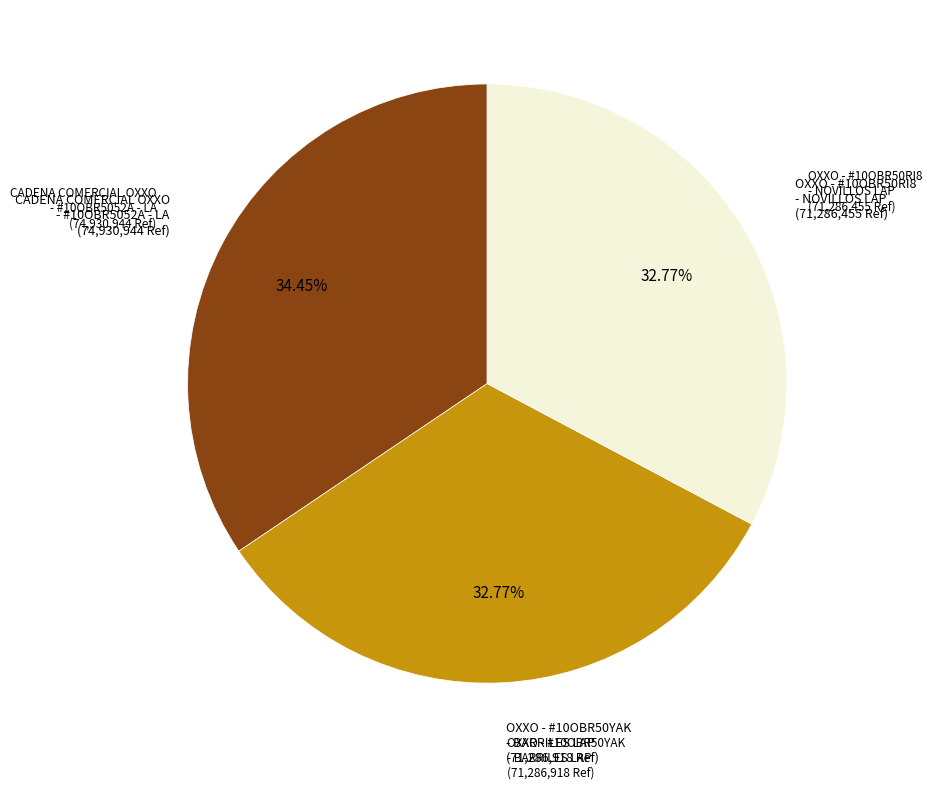

Is there a majority slice in this chart?

No